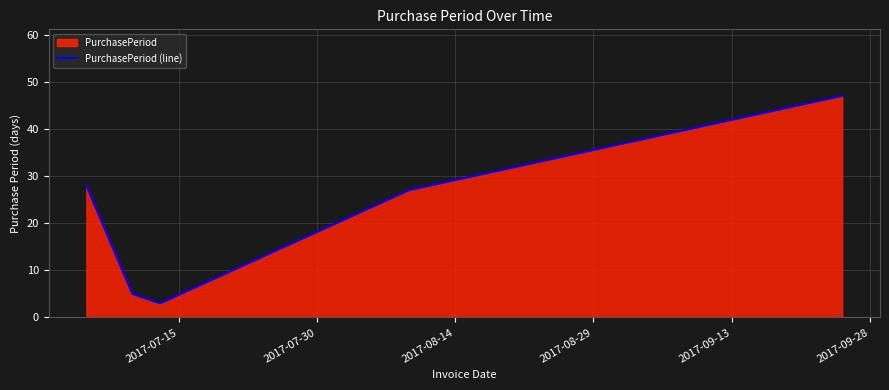

What is the difference between the maximum and second lowest values?

42